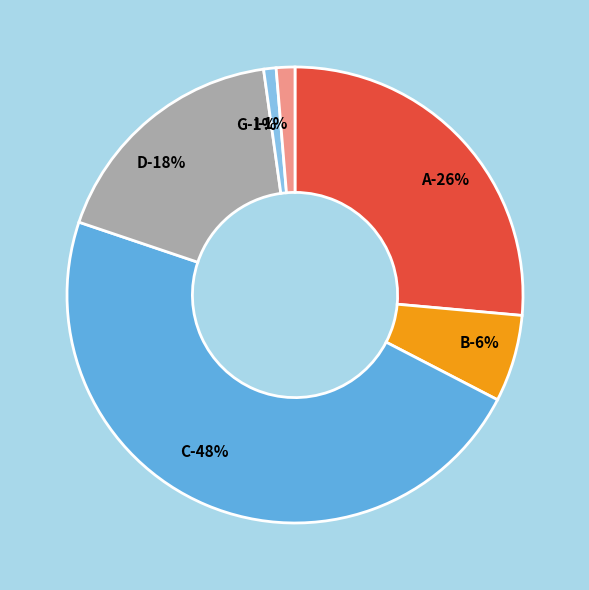

How many segments does this pie chart have?

6